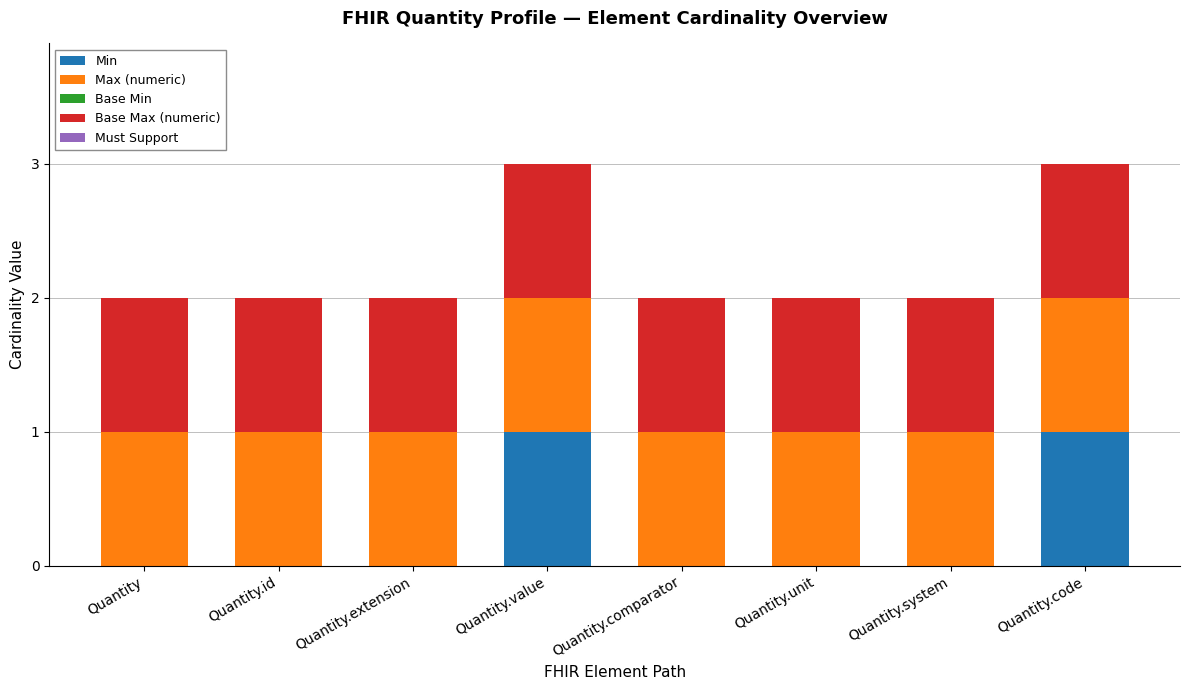

Is it true that Min equals -1 at Quantity.id?

False